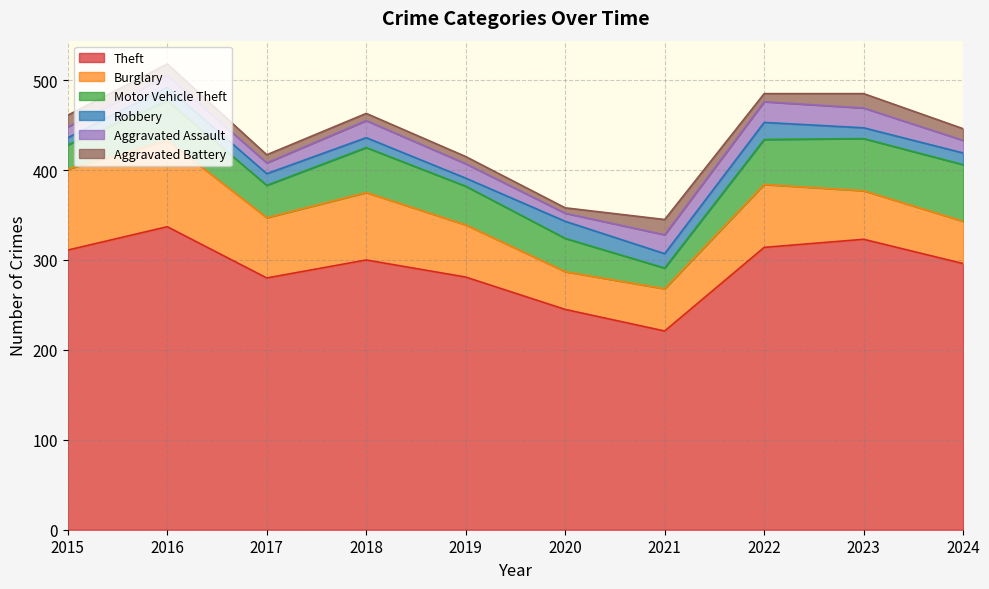

Is the value of Aggravated Assault at 2018 greater than the value of Robbery at 2017?

Yes